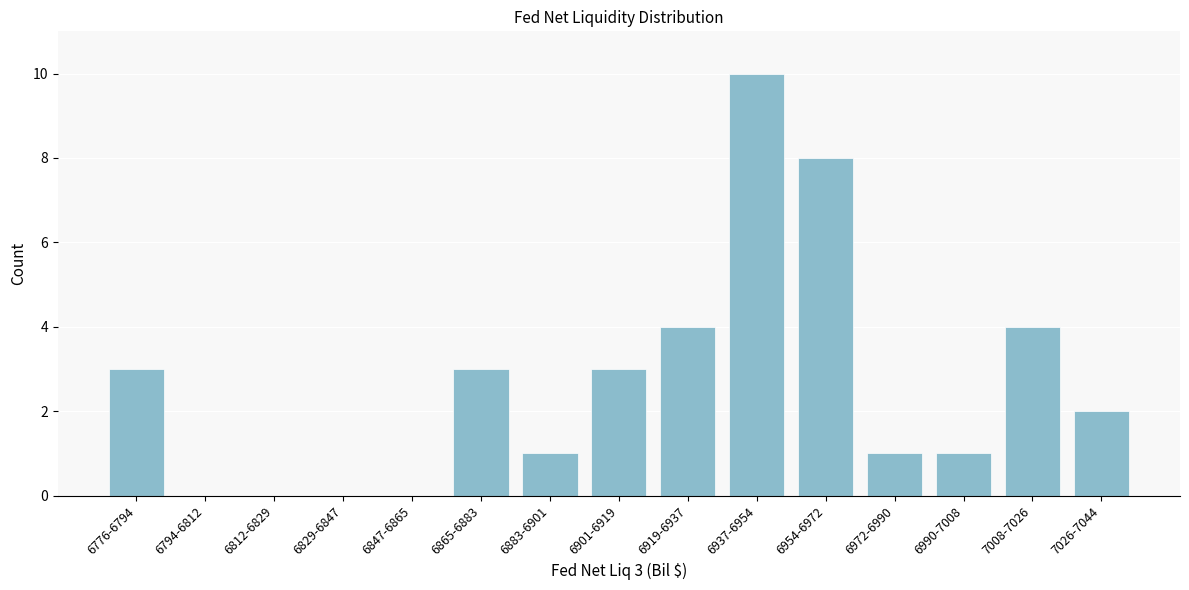

Reading right to left, transcribe all the data shown in this chart.

7026-7044=2	7008-7026=4	6990-7008=1	6972-6990=1	6954-6972=8	6937-6954=10	6919-6937=4	6901-6919=3	6883-6901=1	6865-6883=3	6847-6865=0	6829-6847=0	6812-6829=0	6794-6812=0	6776-6794=3